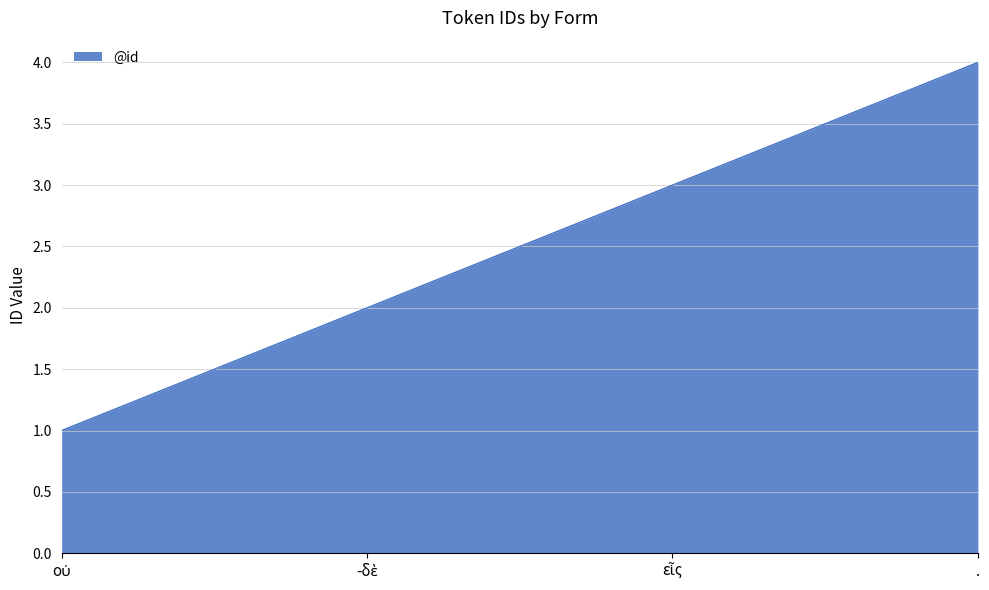

What is the difference between the maximum and minimum values?

3